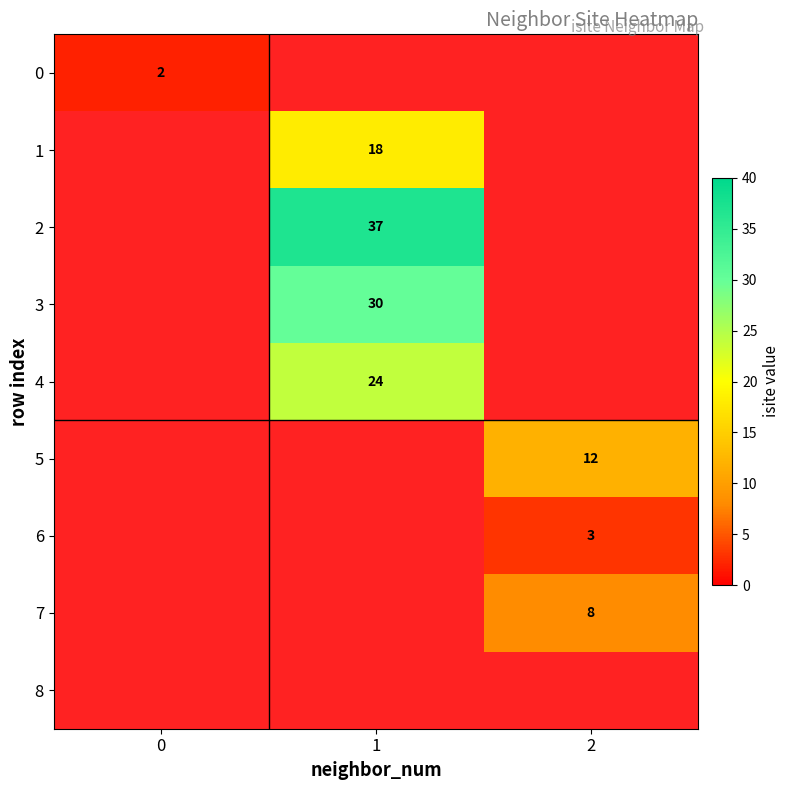

What is the maximum value shown in the chart?

37.0